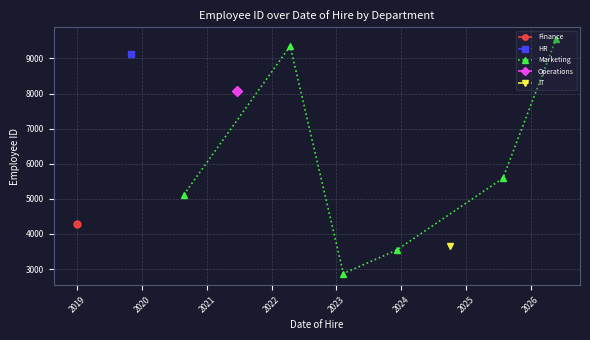

What is the lowest value of the Marketing series?

2873